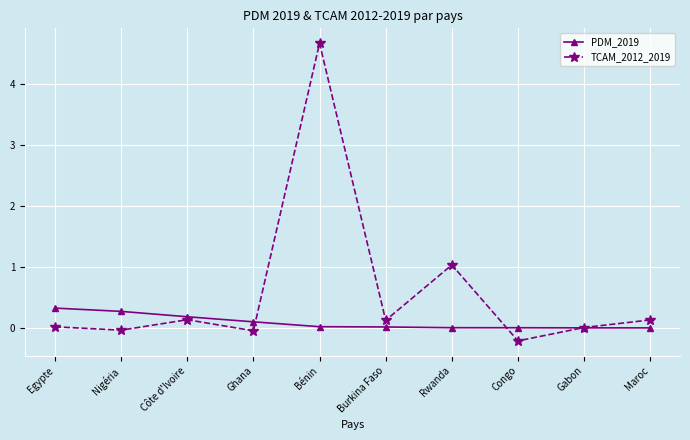

Where is the first local maximum for TCAM_2012_2019?

Côte d'Ivoire